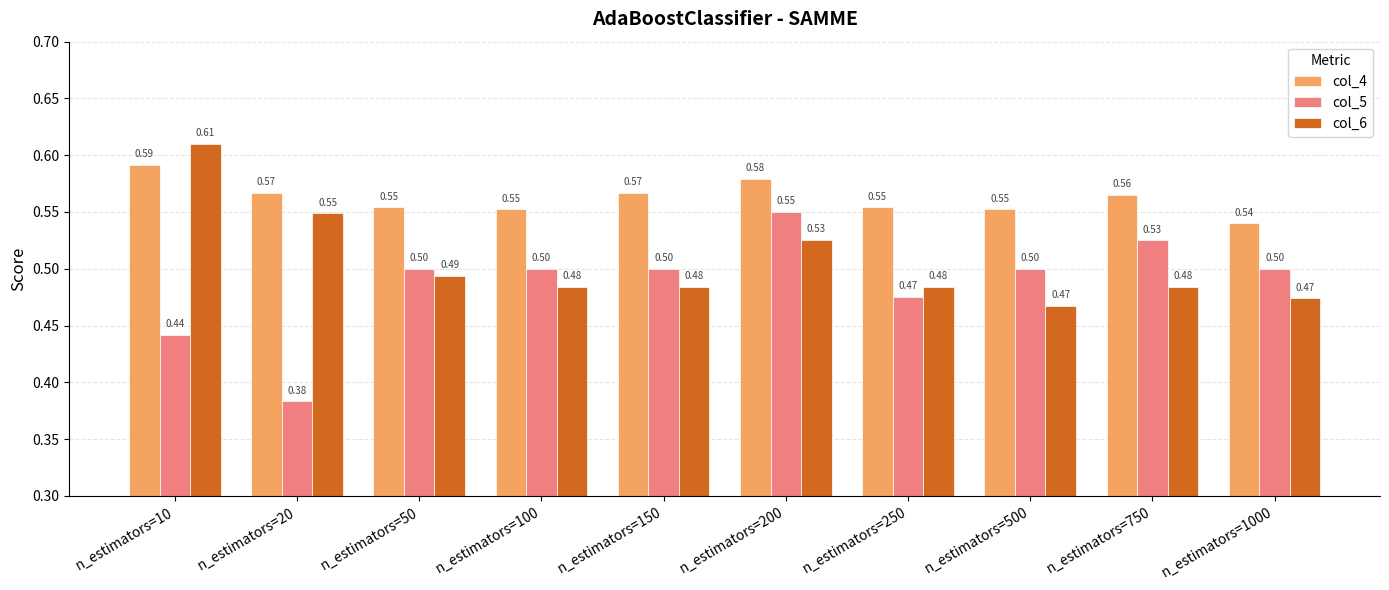

At how many categories does at least one series exceed 0?

10